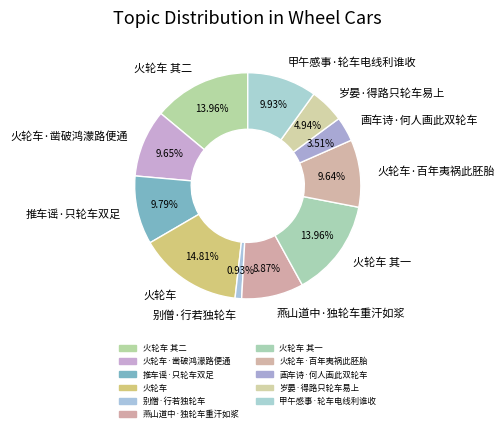

True or false: 燕山道中·独轮车重汗如浆 accounts for 9% of the total.

True